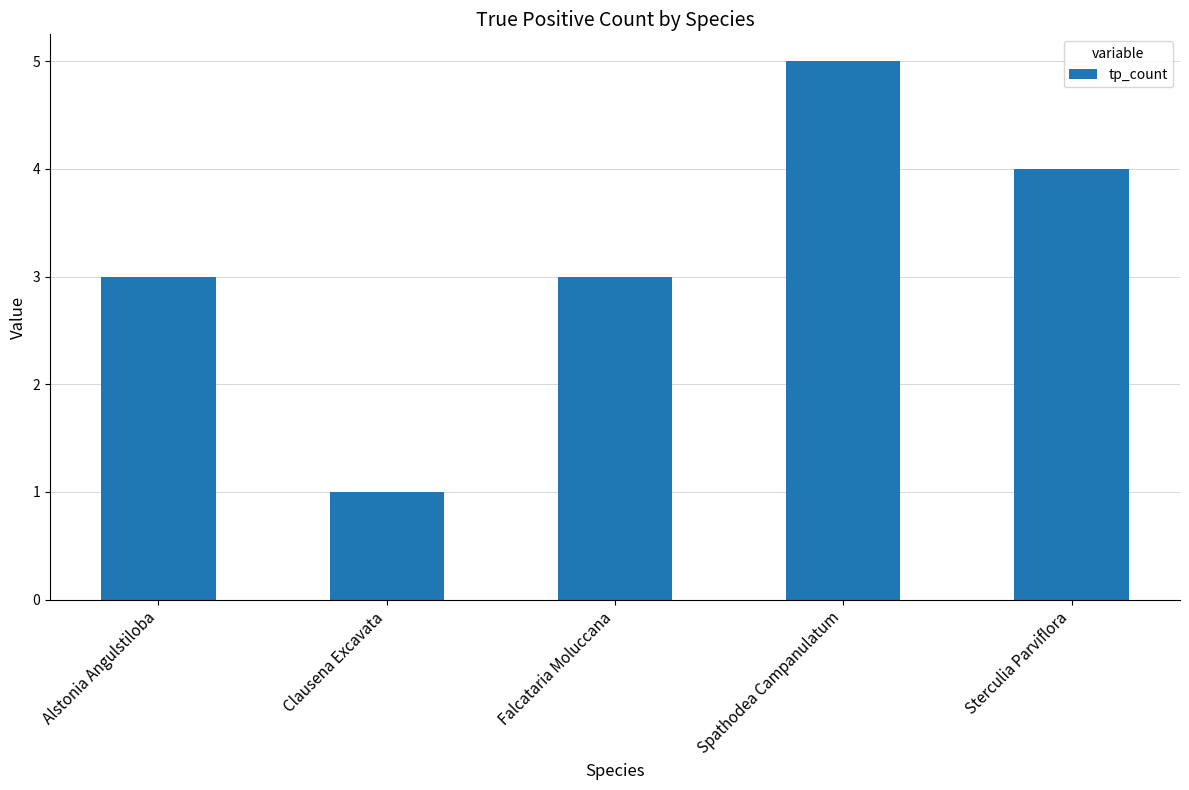

How many categories are shown in the chart?

5